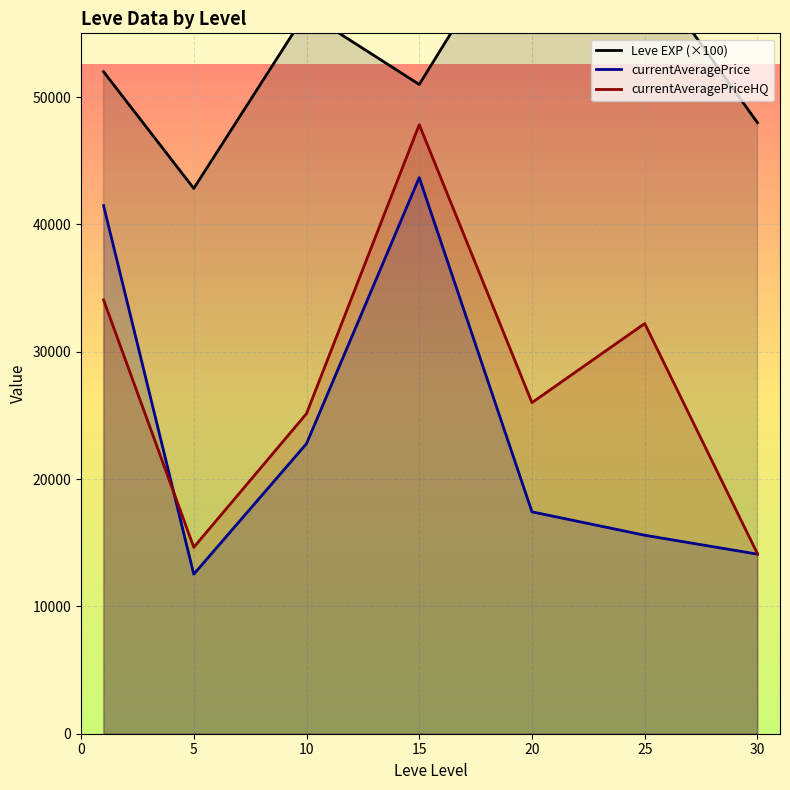

What is the minimum value for currentAveragePrice?

12529.1